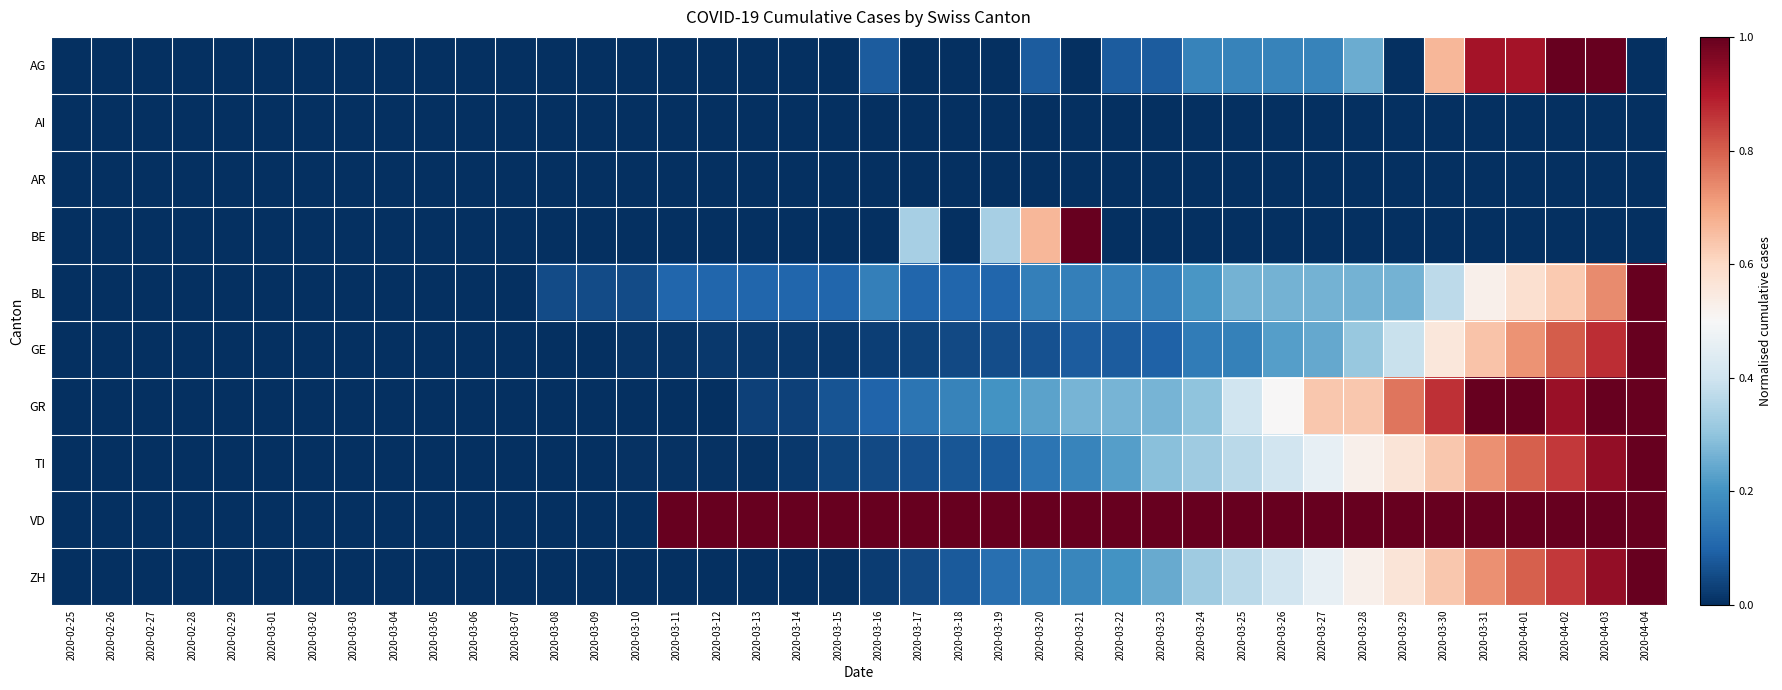

Which series has the largest total across all categories?

VD